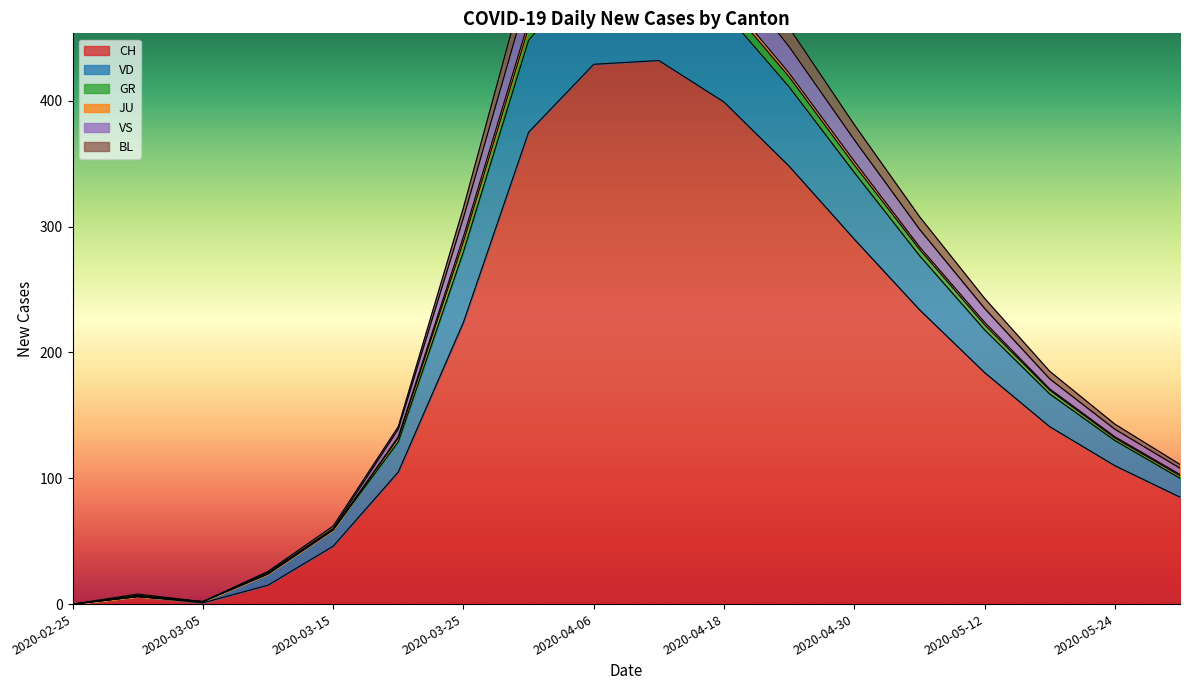

Rank the categories by VS value from lowest to highest.

2020-02-25, 2020-03-05, 2020-02-29, 2020-03-10, 2020-03-15, 2020-05-30, 2020-03-20, 2020-05-24, 2020-05-18, 2020-05-12, 2020-05-06, 2020-03-25, 2020-04-30, 2020-04-24, 2020-03-31, 2020-04-18, 2020-04-06, 2020-04-12